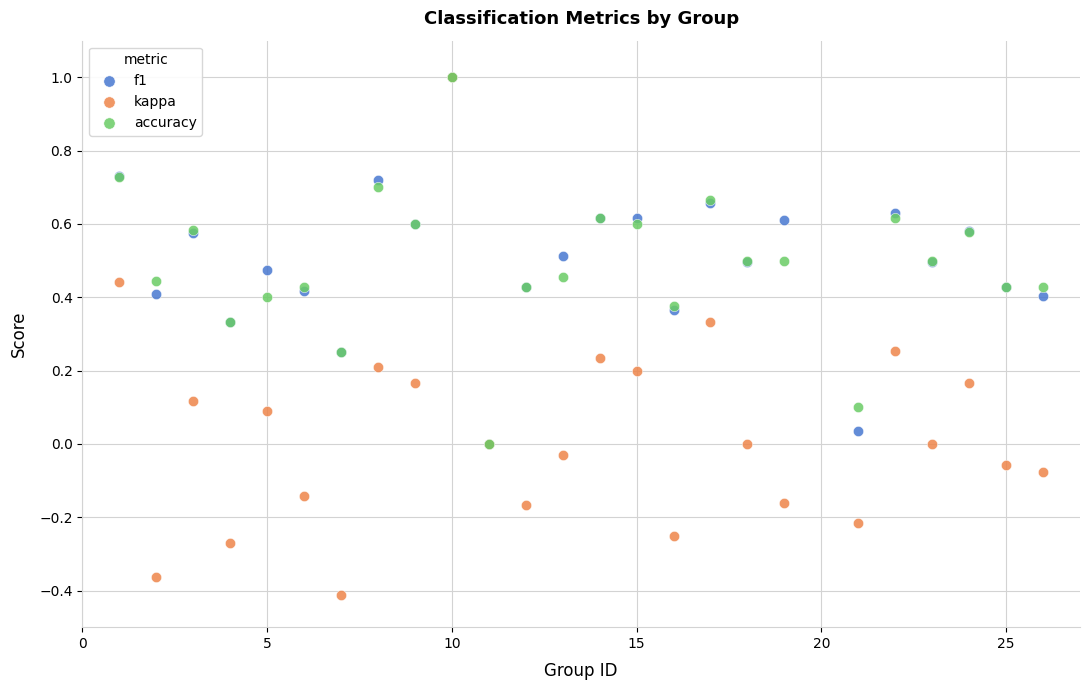

Which series has the widest spread of Y values?

kappa